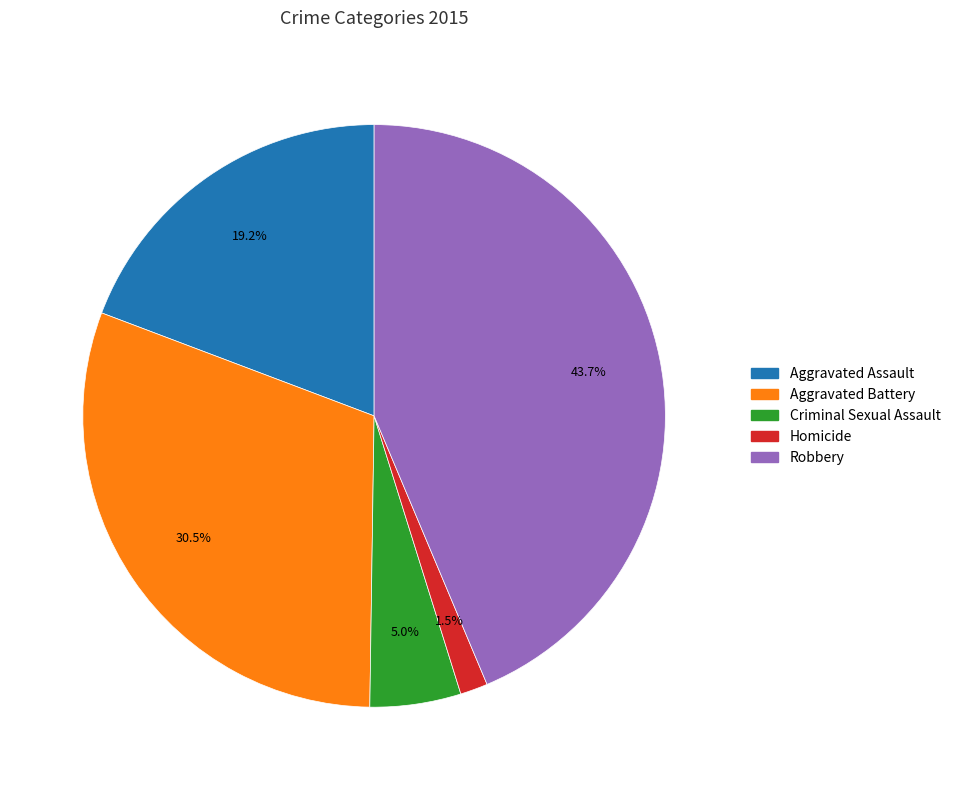

To the nearest percent, what portion does Robbery represent?

44%